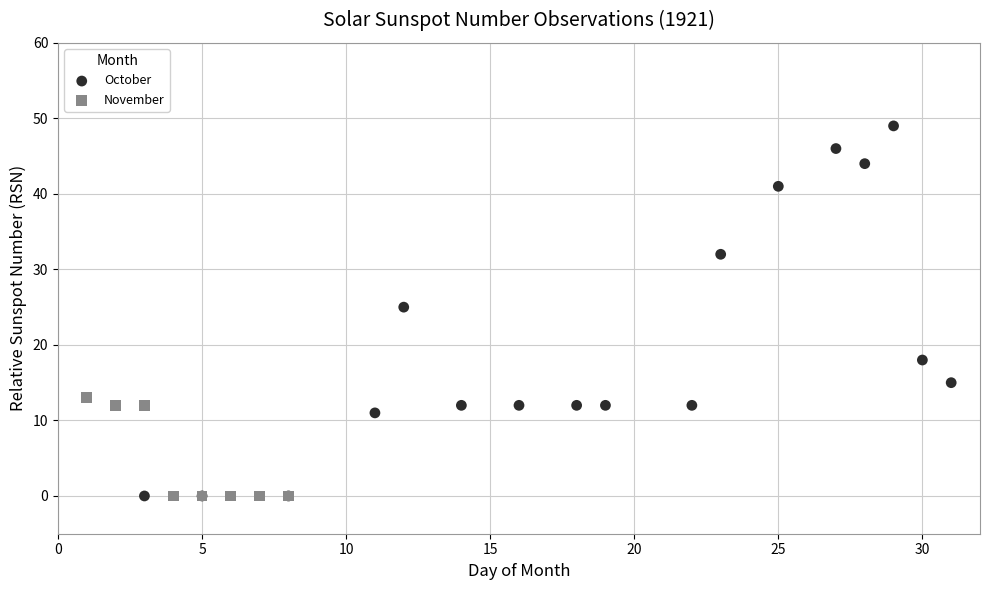

Which series reaches the maximum Y coordinate?

October